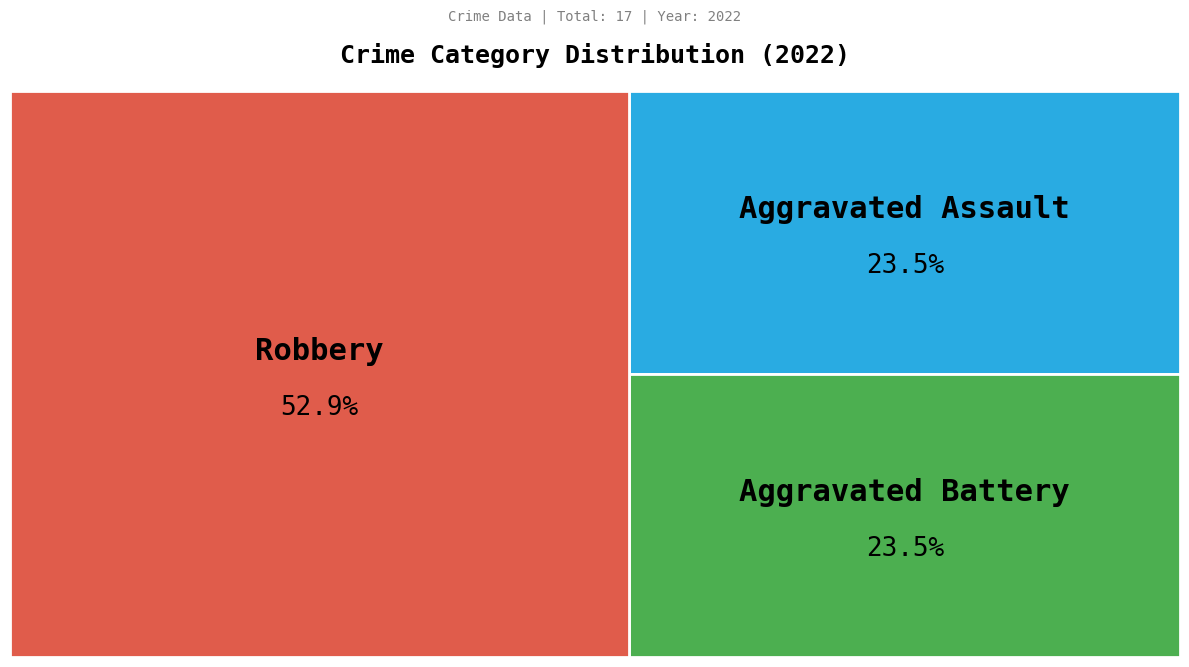

Which slice represents more than half of the pie?

Robbery